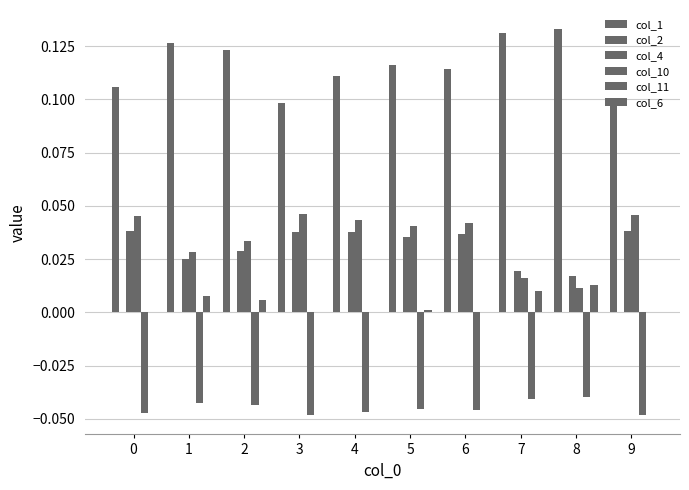

Reading left to right, list all the values displayed in this chart.

col_1: 0.1	0.1	0.1	0.1	0.1	0.1	0.1	0.1	0.1	0.1
col_2: 0.0	0.0	0.0	0.0	0.0	0.0	0.0	0.0	0.0	0.0
col_4: 0.0	0.0	0.0	0.0	0.0	0.0	0.0	0.0	0.0	0.0
col_10: 0.0	0.0	0.0	0.0	0.0	0.0	0.0	0.0	0.0	0.0
col_11: -0.0	-0.0	-0.0	-0.0	-0.0	-0.0	-0.0	-0.0	-0.0	-0.0
col_6: 0.0	0.0	0.0	0.0	0.0	0.0	0.0	0.0	0.0	0.0